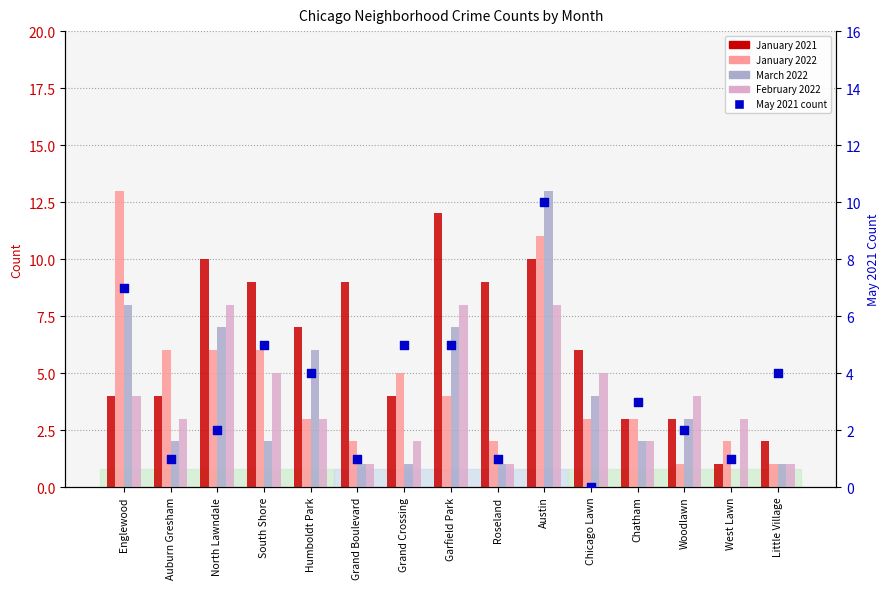

Which series reaches the minimum Y coordinate?

March 2022